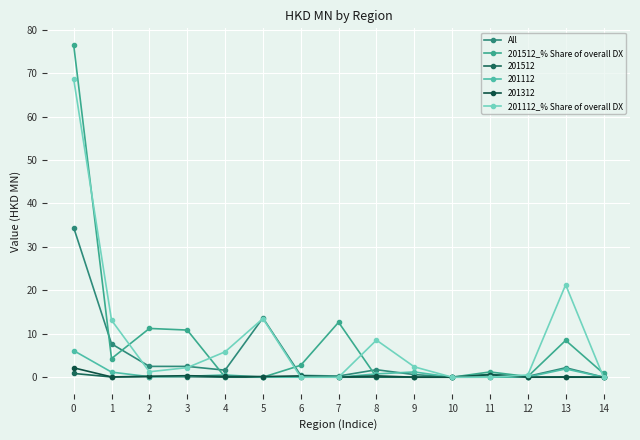

Which label corresponds to the smallest value in the chart?

5